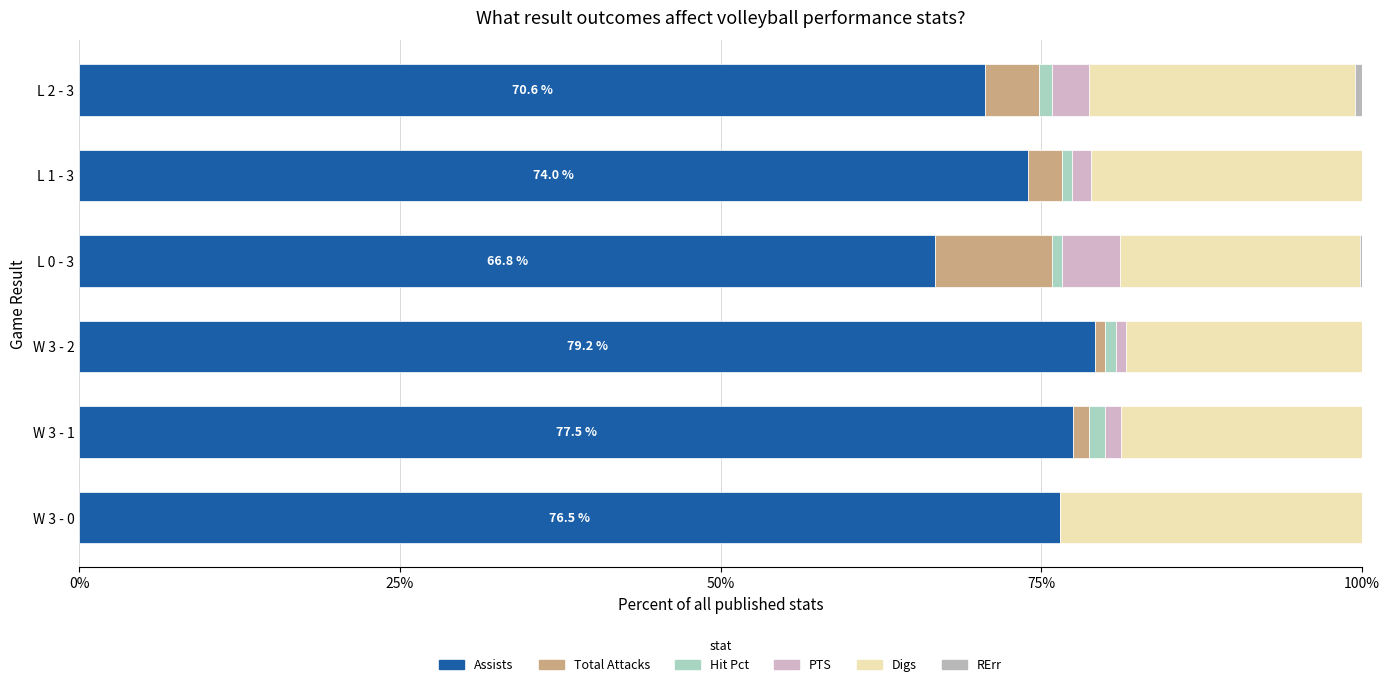

Count the number of data series in this chart.

6